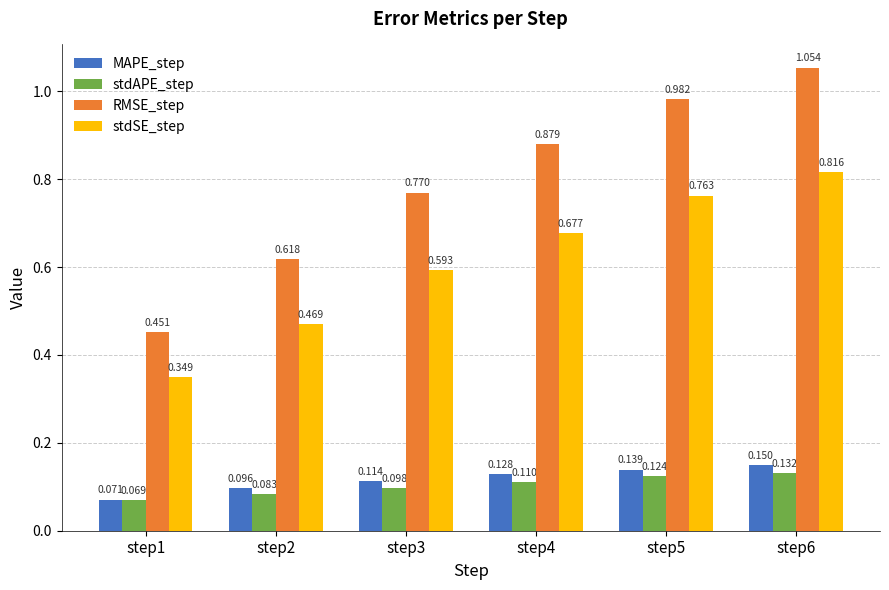

Which series has the largest total across all categories?

RMSE_step